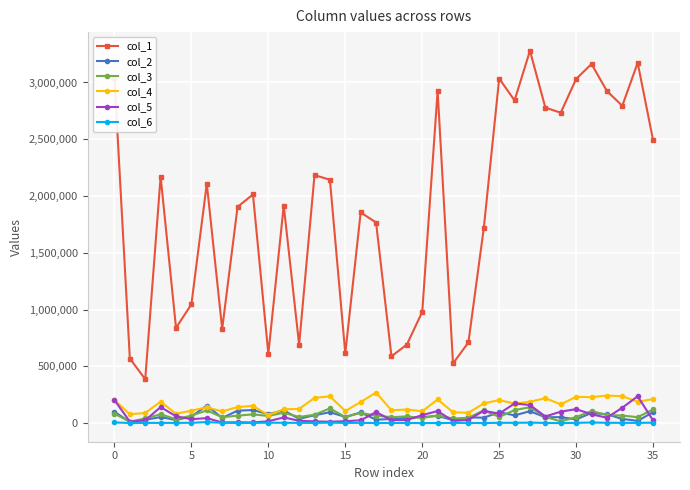

What is the sum of all col_5 values?

2400441.1